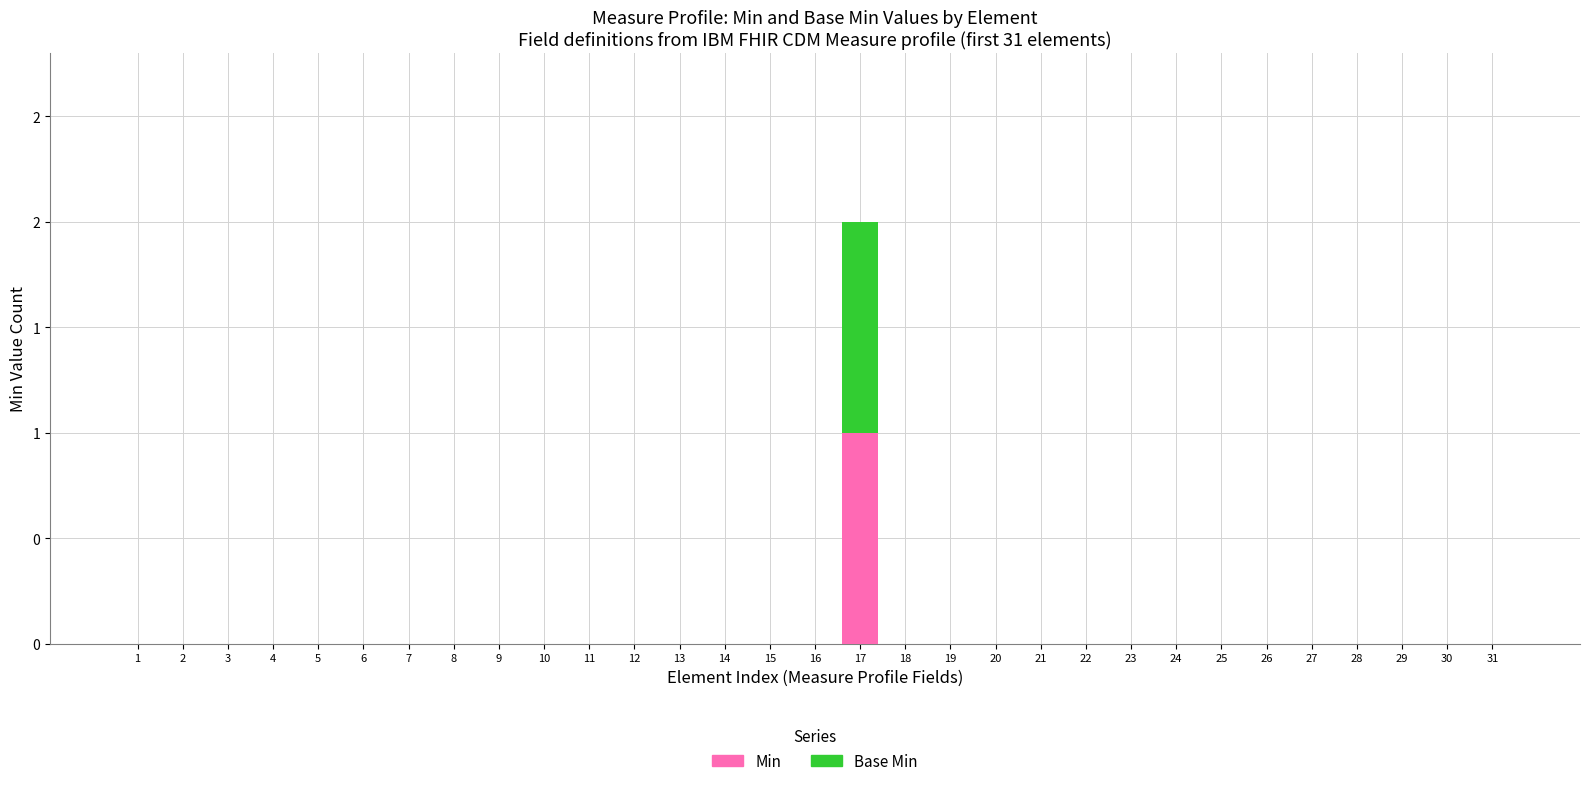

List the labels in order of Min value, largest first.

17, 1, 2, 3, 4, 5, 6, 7, 8, 9, 10, 11, 12, 13, 14, 15, 16, 18, 19, 20, 21, 22, 23, 24, 25, 26, 27, 28, 29, 30, 31